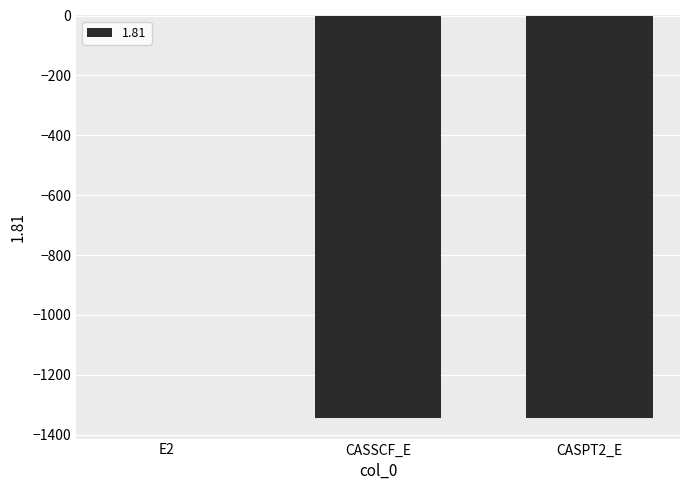

At which label is the value closest to -673?

CASSCF_E